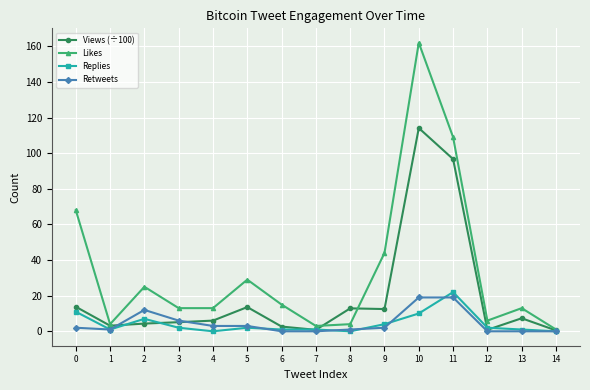

At which category is the sum across all series the highest?

10